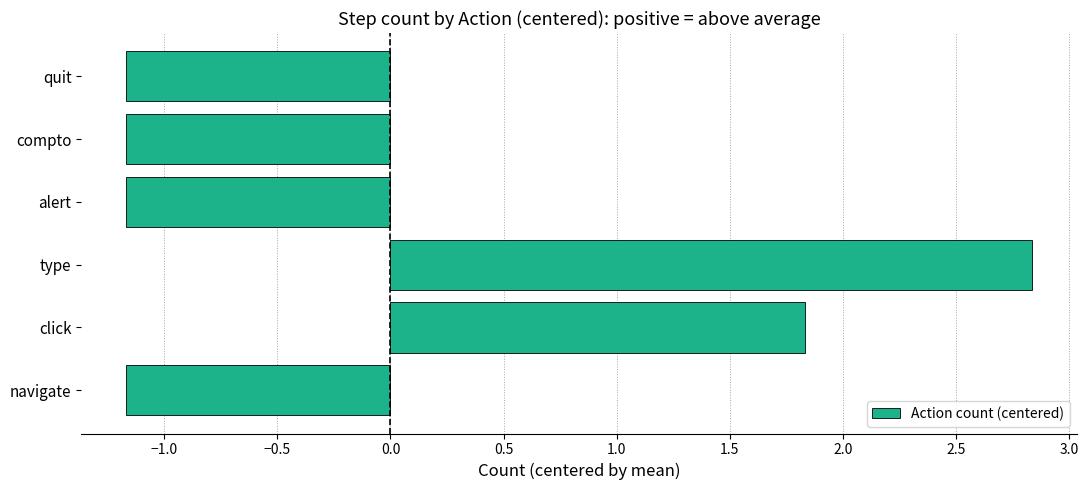

How many values are above zero?

2